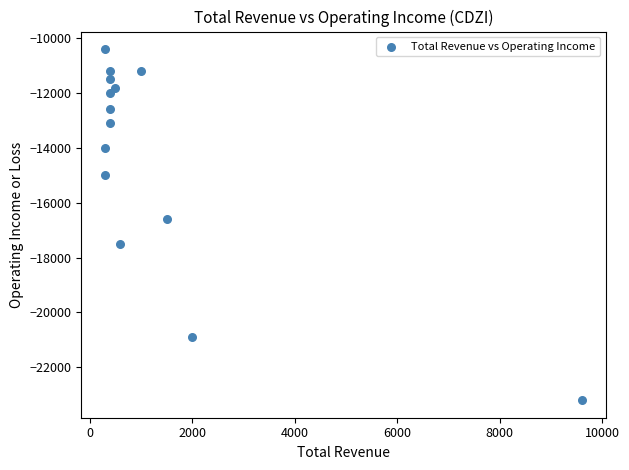

What is the range of X values (max minus min)?

9300